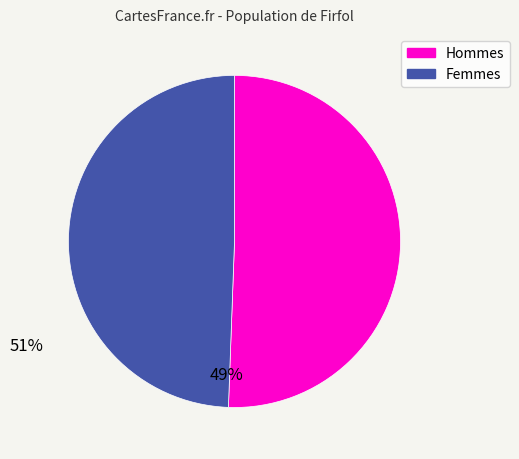

Does any single category account for the majority?

Yes